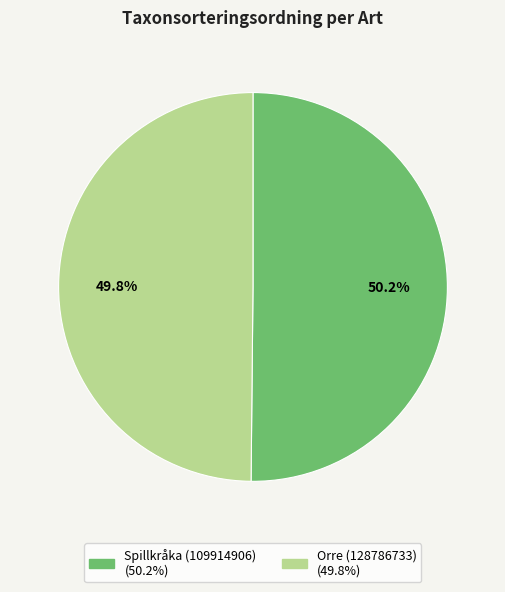

What percentage is NOT represented by Spillkråka (109914906)?

49.8%